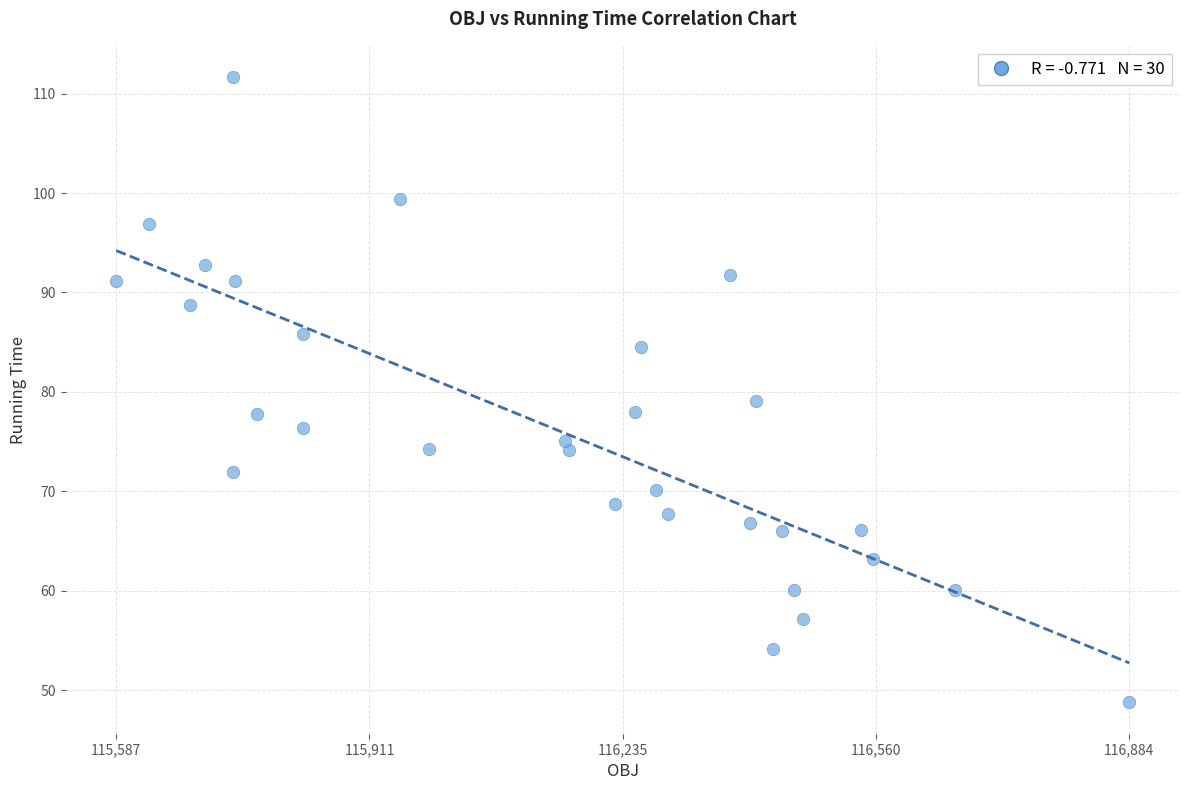

What Y value in the scatter plot is closest to 80?

79.1